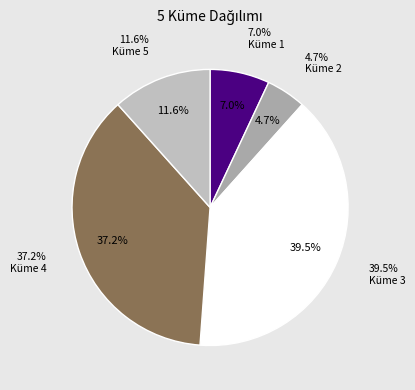

Is the sum of Küme 4 and Küme 5 greater than half?

No